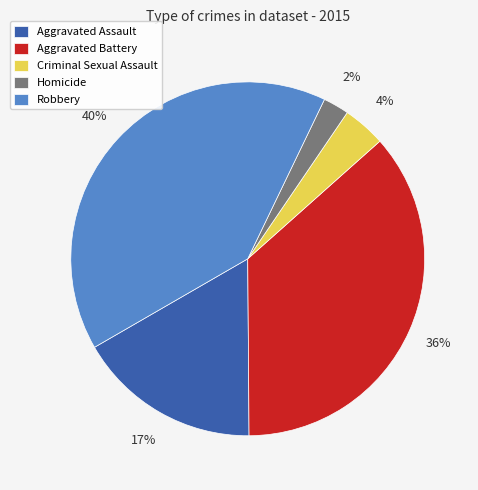

The Aggravated Assault slice represents 17% of the pie. True or false?

True